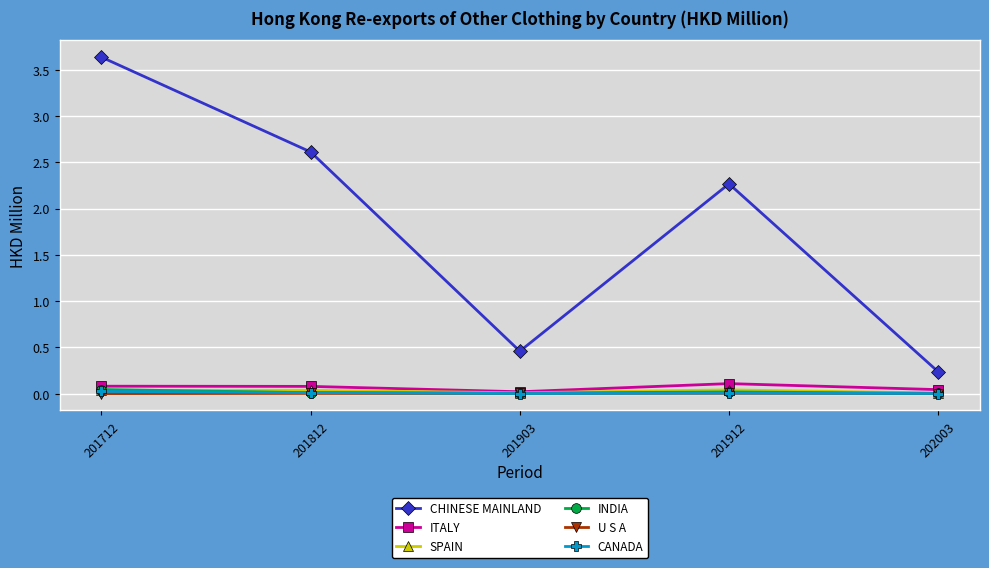

True or false: ITALY has a value of 0.1 at 201712.

True